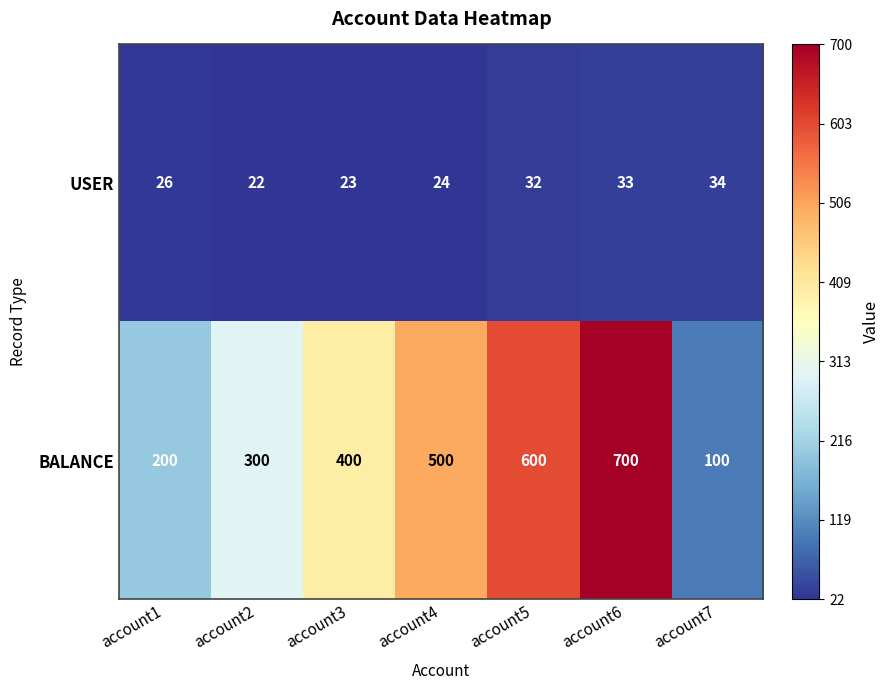

At which label is USER closest to 28?

account1